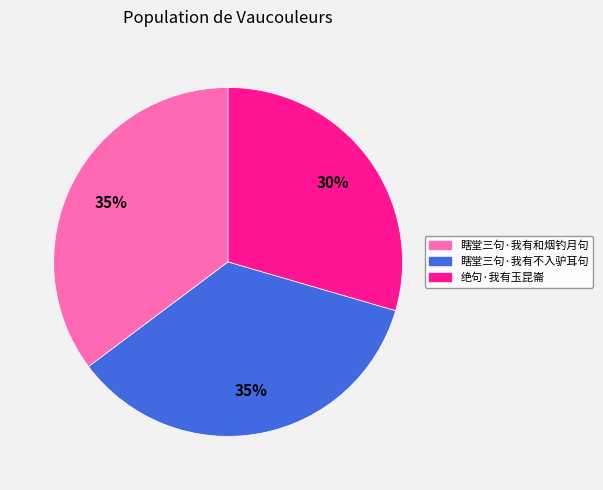

Is the sum of 瞎堂三句·我有不入驴耳句 and 绝句·我有玉昆崙 greater than half?

Yes